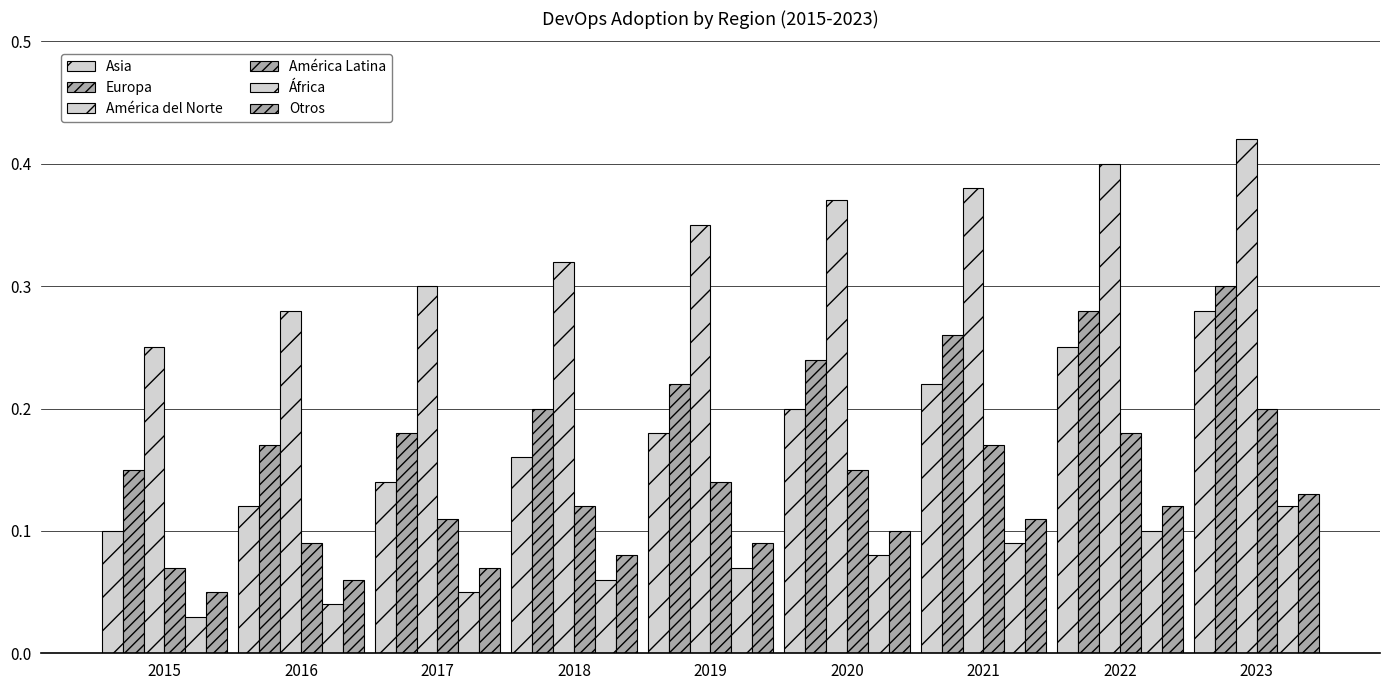

True or false: Europa has a value of 0.2 at 2018.

True